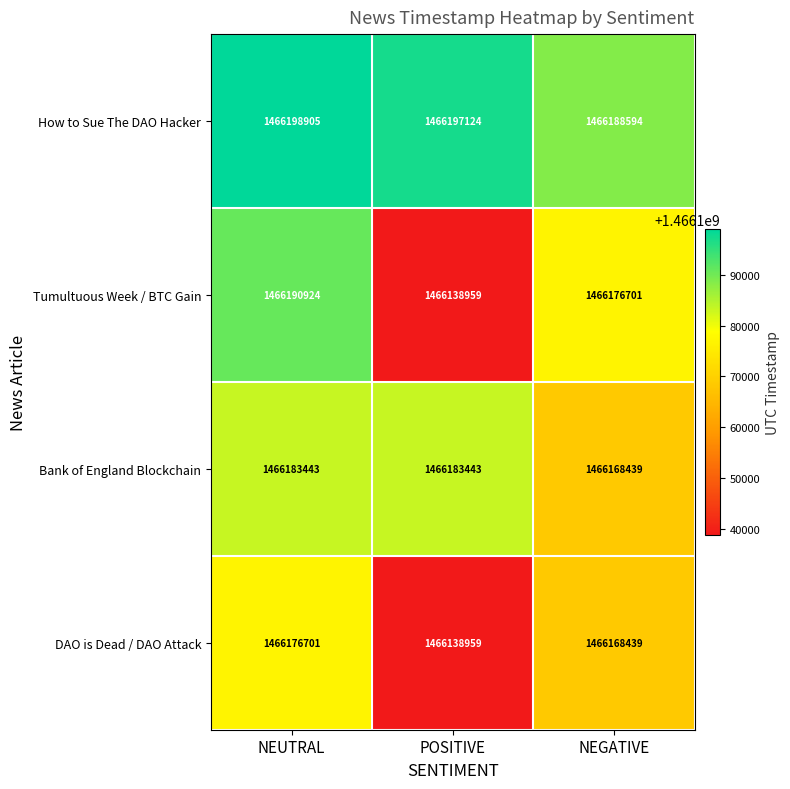

How many Tumultuous Week / BTC Gain values are between 1466138959 and 1466190924?

3